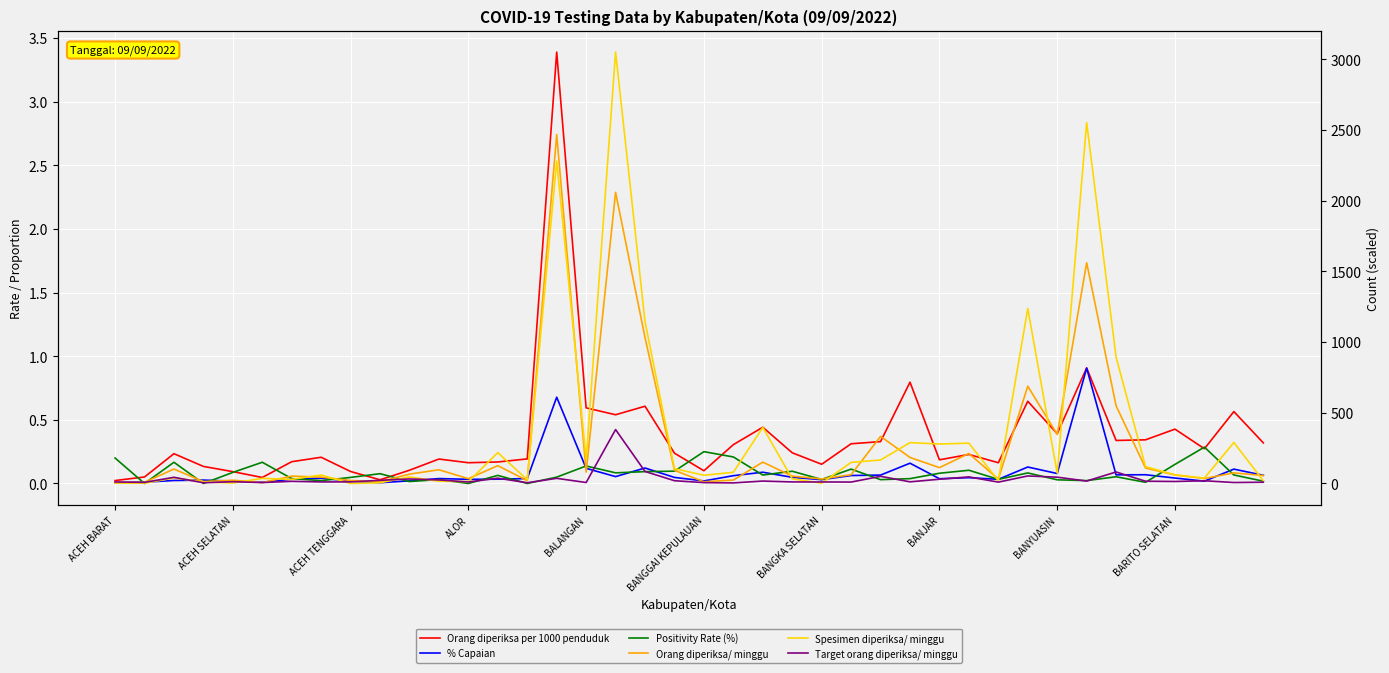

At which category is the sum across all series the highest?

17